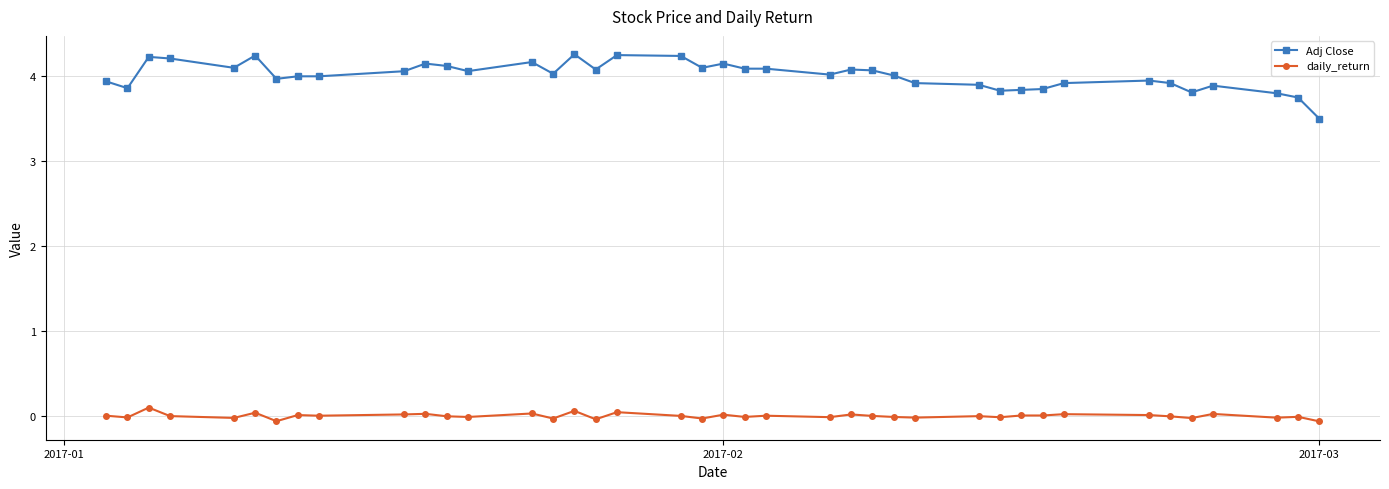

Which series has the widest spread of values?

Adj Close